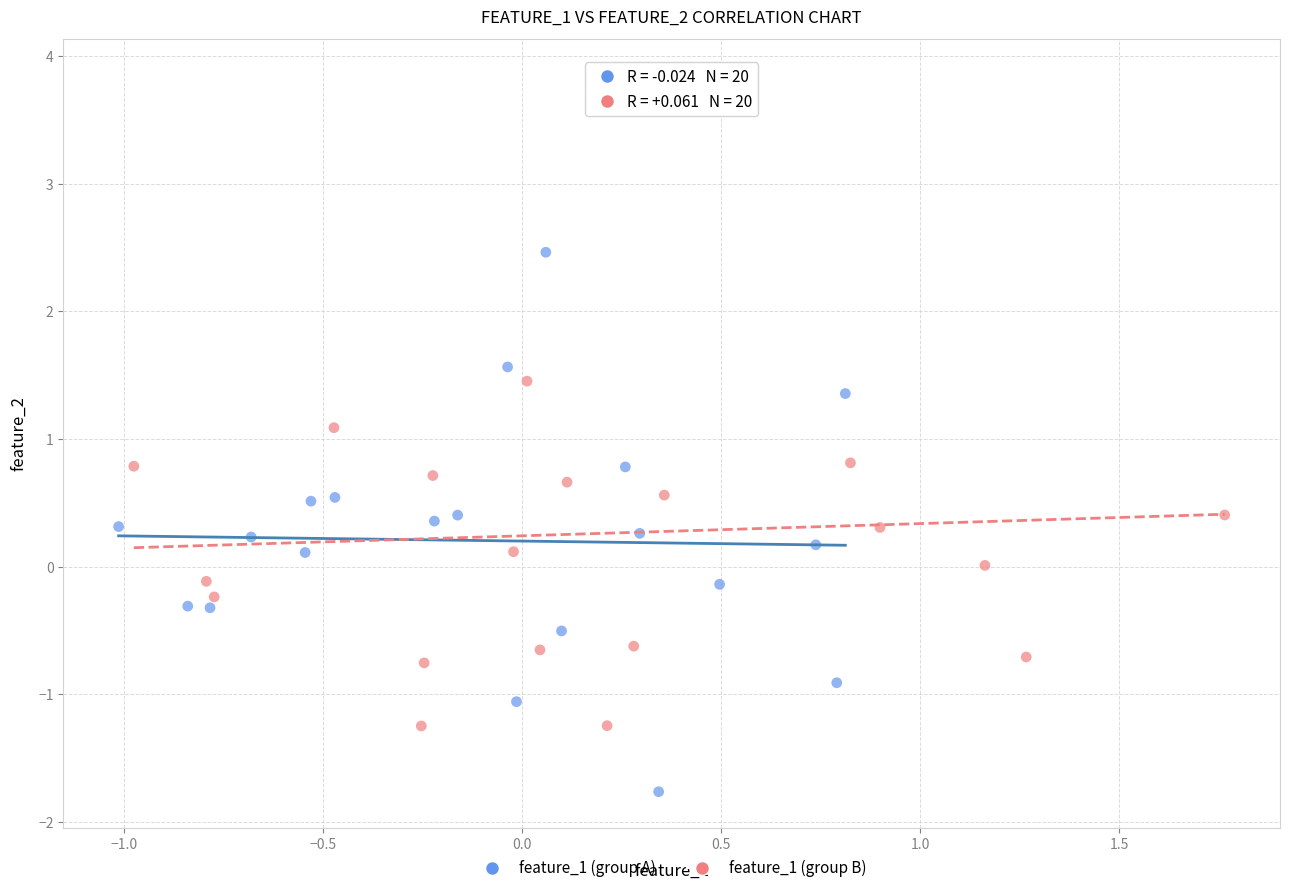

Which series has the largest Y range (max minus min)?

feature_1 (group B)